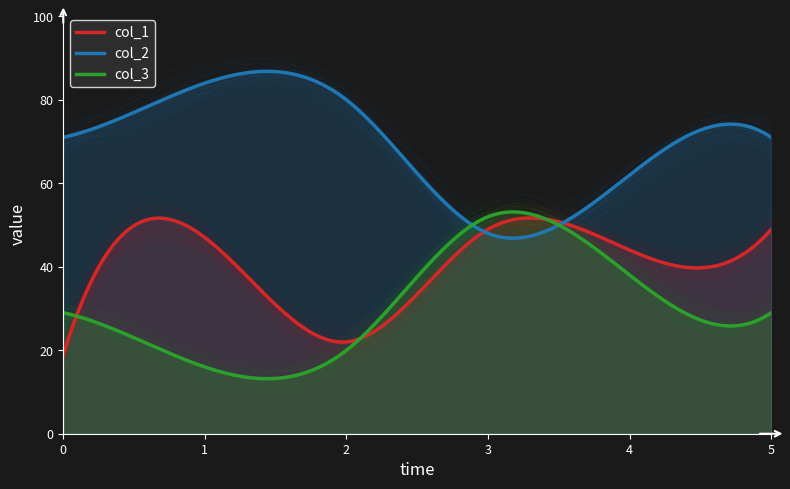

Which series has the largest total across all categories?

col_2